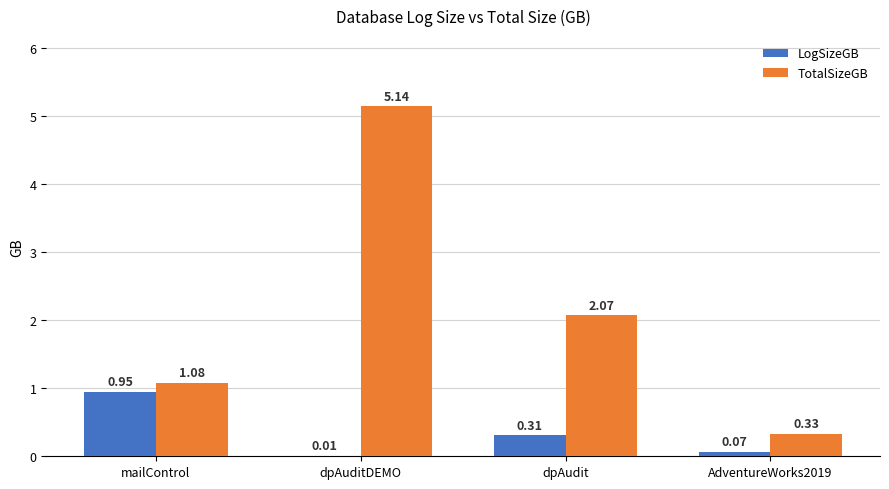

Which series changed the most between dpAuditDEMO and AdventureWorks2019?

TotalSizeGB